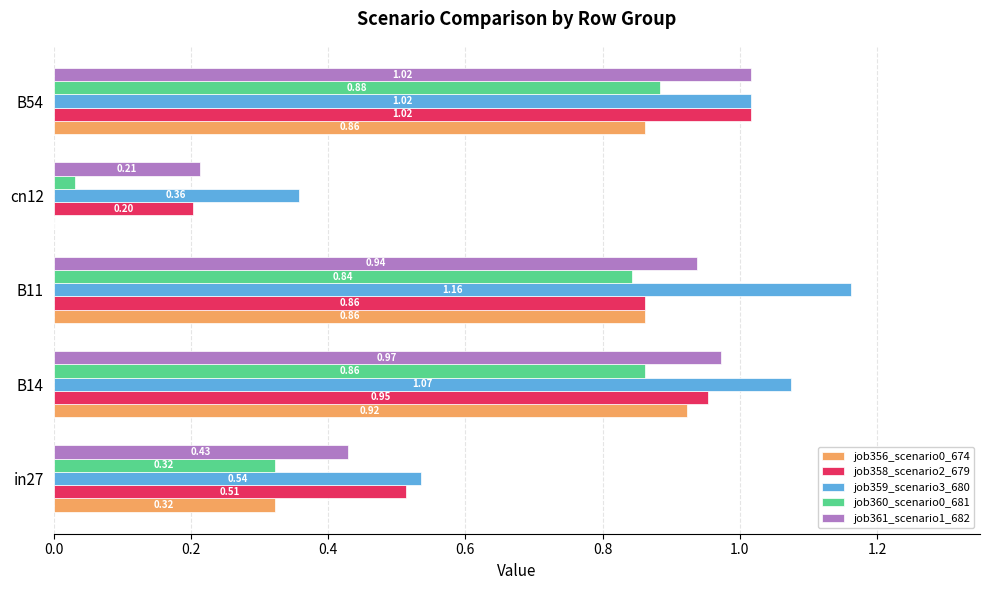

What is the sum of the job358_scenario2_679 values at B54 and B14?

2.0